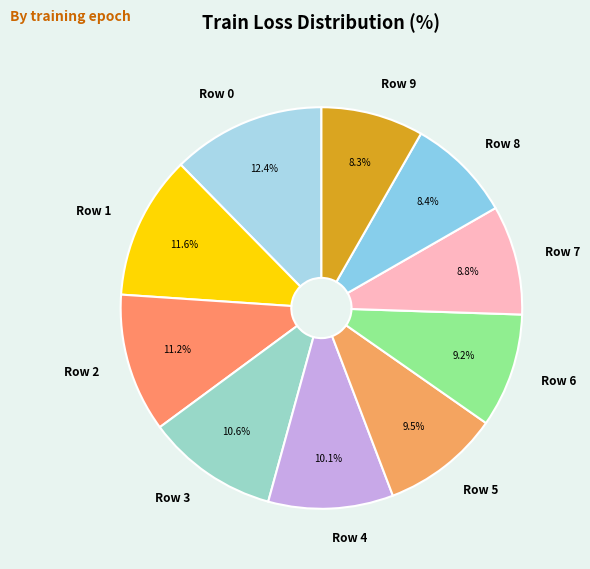

The Row 2 slice represents 11% of the pie. True or false?

True